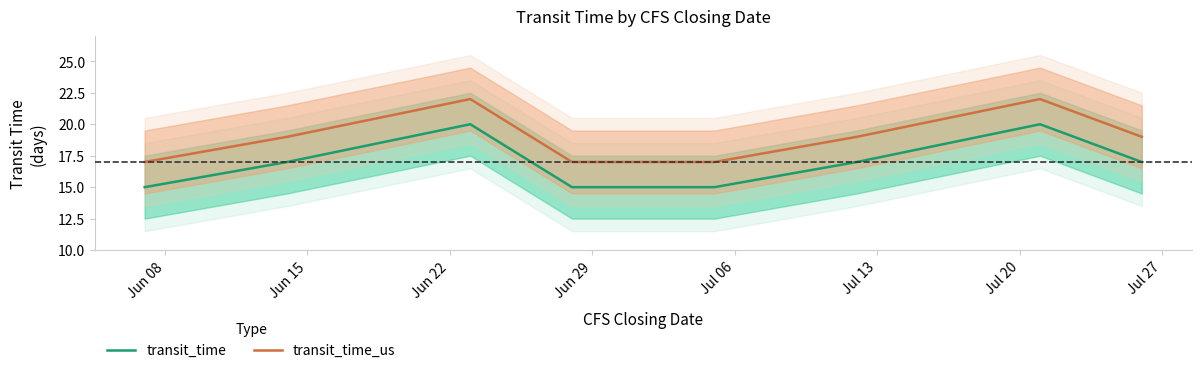

Which series has the widest spread of values?

transit_time